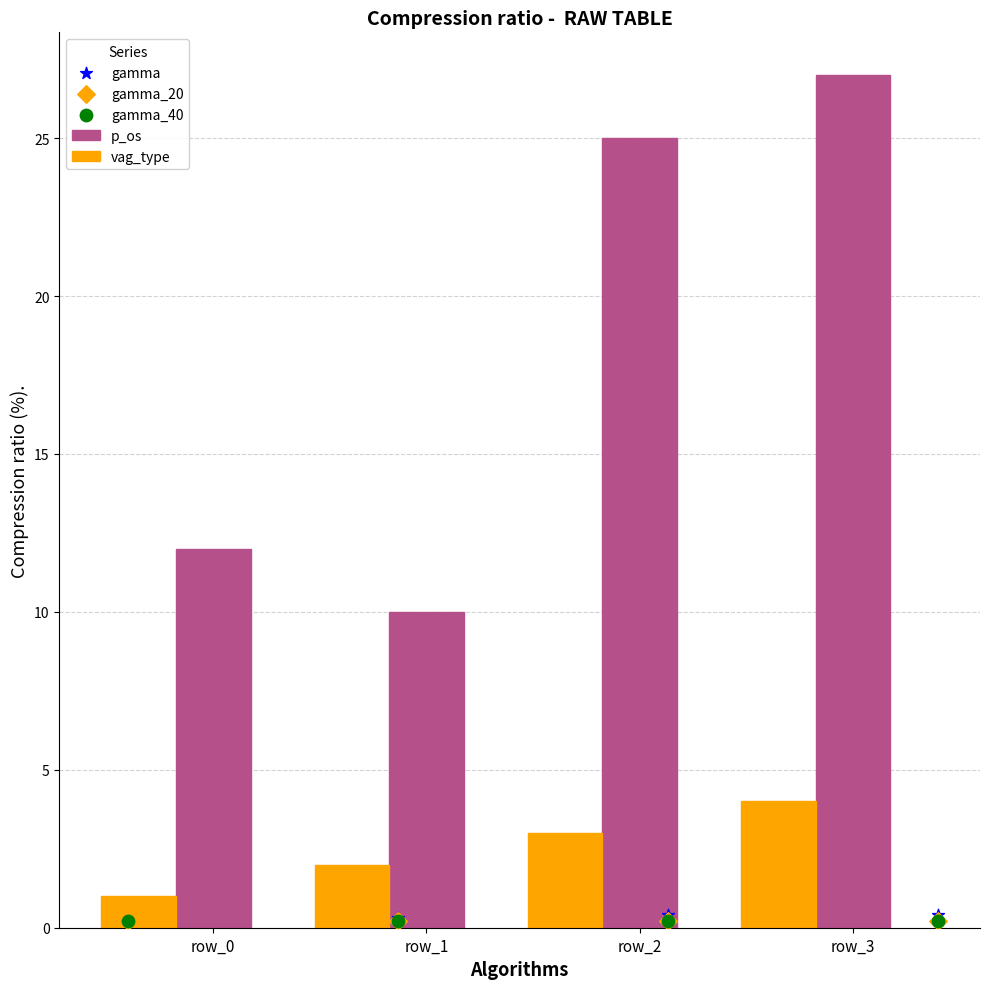

What is the lowest value of the p_os series?

10